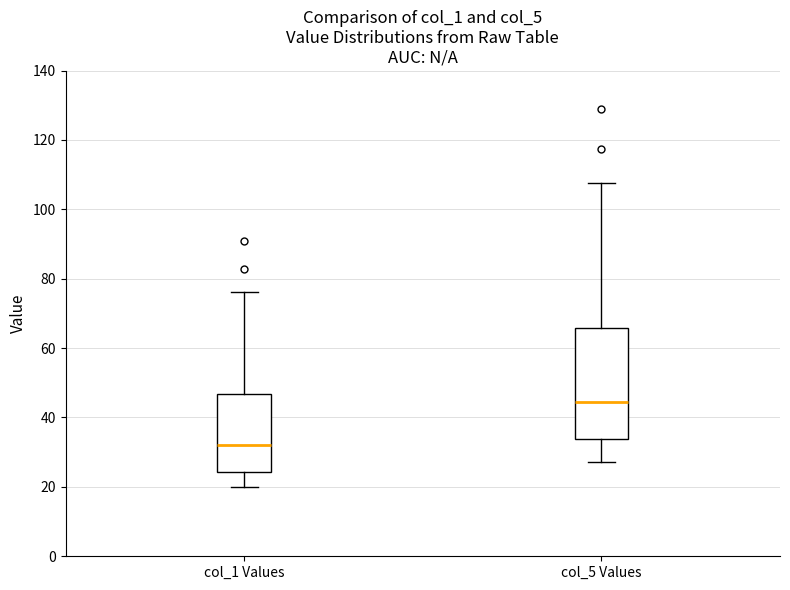

Reading left to right, read every box against the y-axis: the position of its median line, the range the box covers, and the ends of its whiskers. The values are not printed on the chart, so give them approximately, as read against the axis.

col_1 Values: median 32, box 24 to 46, whiskers 20 to 76
col_5 Values: median 44, box 34 to 66, whiskers 28 to 108